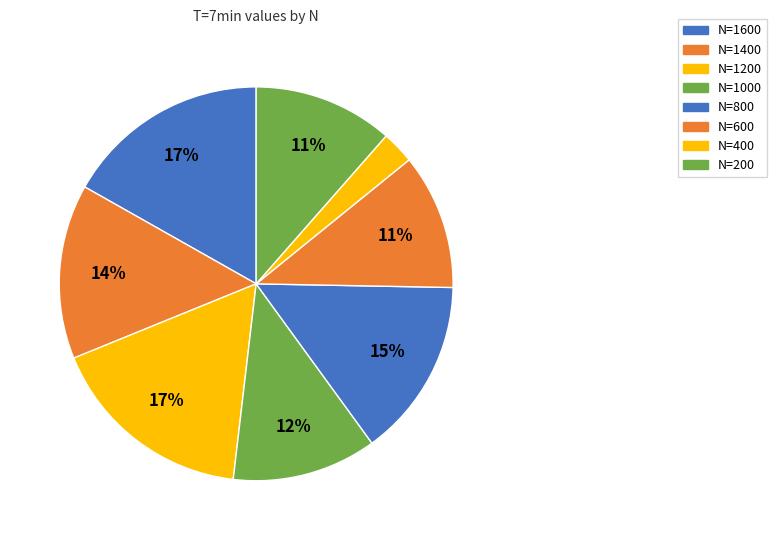

To the nearest percent, what is the difference between the N=1600 and N=1000 slice percentages?

5%